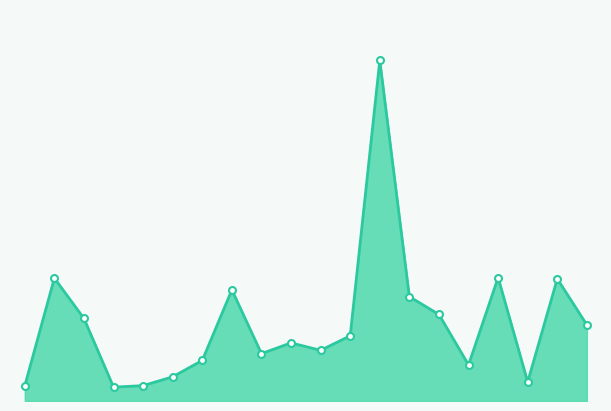

What is the minimum value shown in the chart?

135500